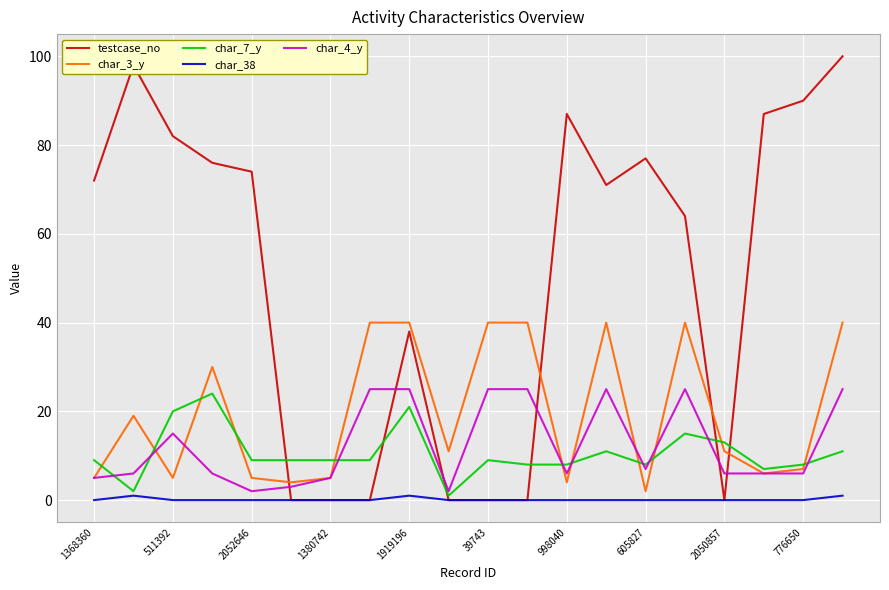

Reading left to right, transcribe all the data shown in this chart.

testcase_no: 72	98	82	76	74	0	0	0	38	0	0	0	87	71	77	64	0	87	90	100
char_3_y: 5	19	5	30	5	4	5	40	40	11	40	40	4	40	2	40	11	6	7	40
char_7_y: 9	2	20	24	9	9	9	9	21	1	9	8	8	11	8	15	13	7	8	11
char_38: 0	1	0	0	0	0	0	0	1	0	0	0	0	0	0	0	0	0	0	1
char_4_y: 5	6	15	6	2	3	5	25	25	2	25	25	6	25	7	25	6	6	6	25